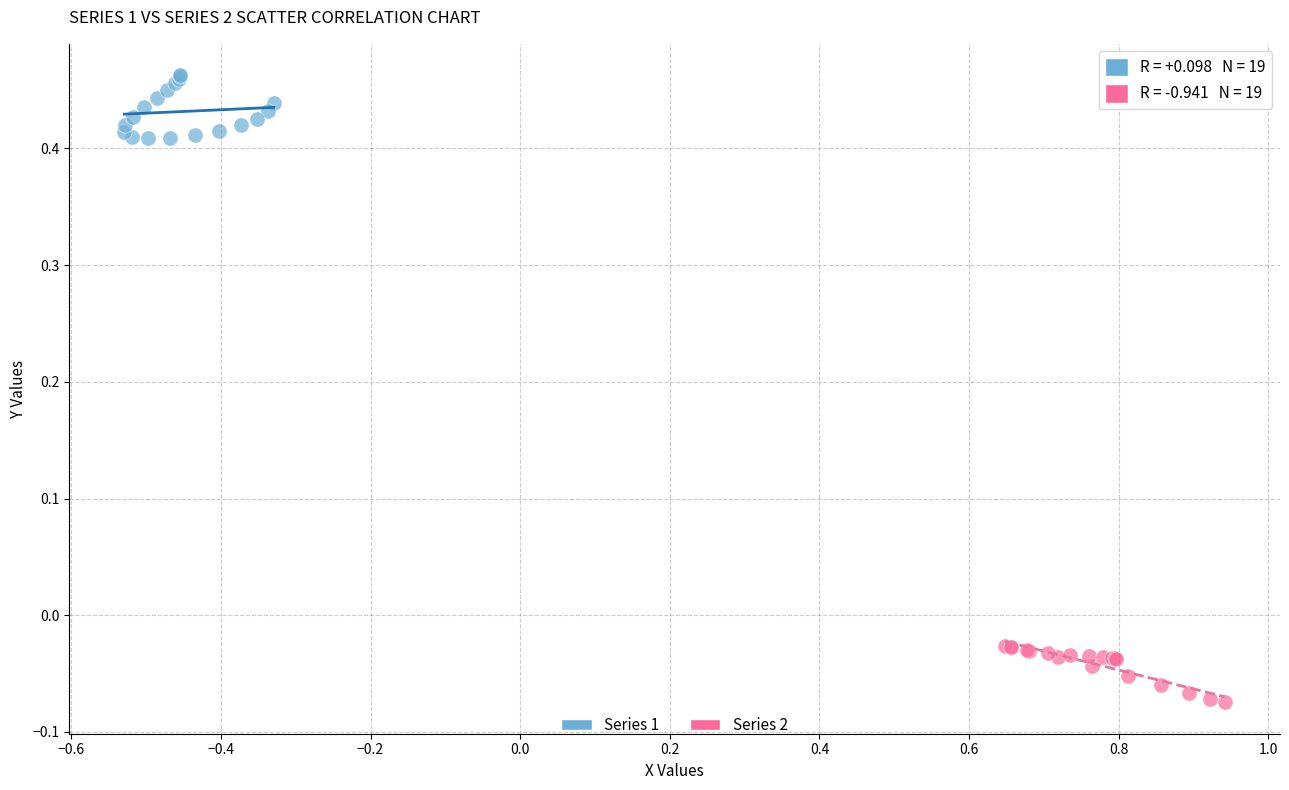

Which series contains the lowest Y value?

Series 2